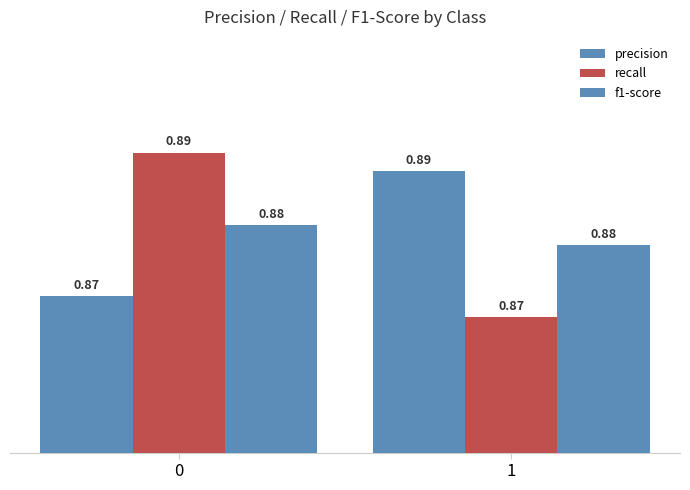

Reading right to left, what are all the values shown in this chart?

precision: 0.9	0.9
recall: 0.9	0.9
f1-score: 0.9	0.9